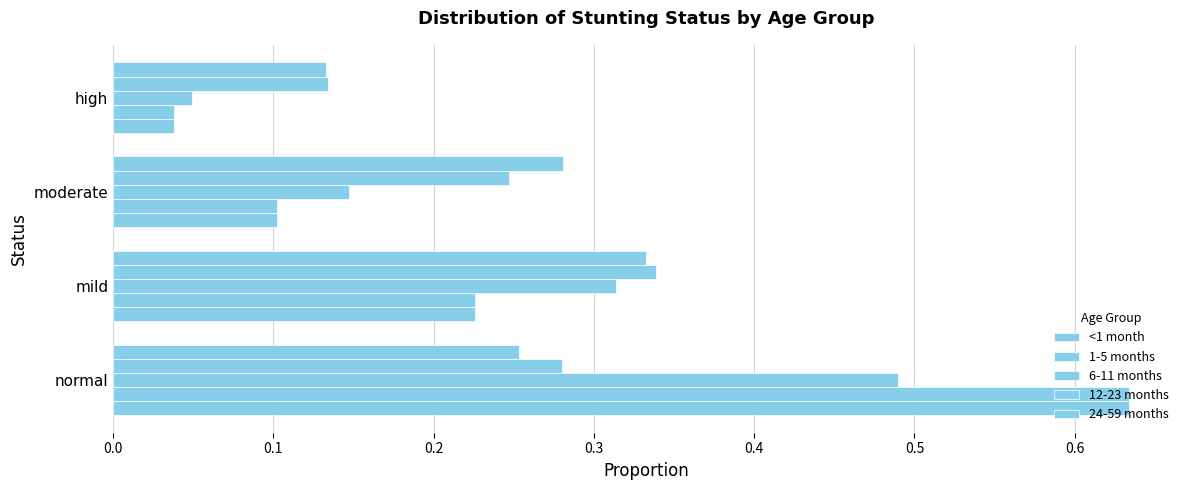

What is the value of the 24-59 months bar at the 2nd from the left?

0.3